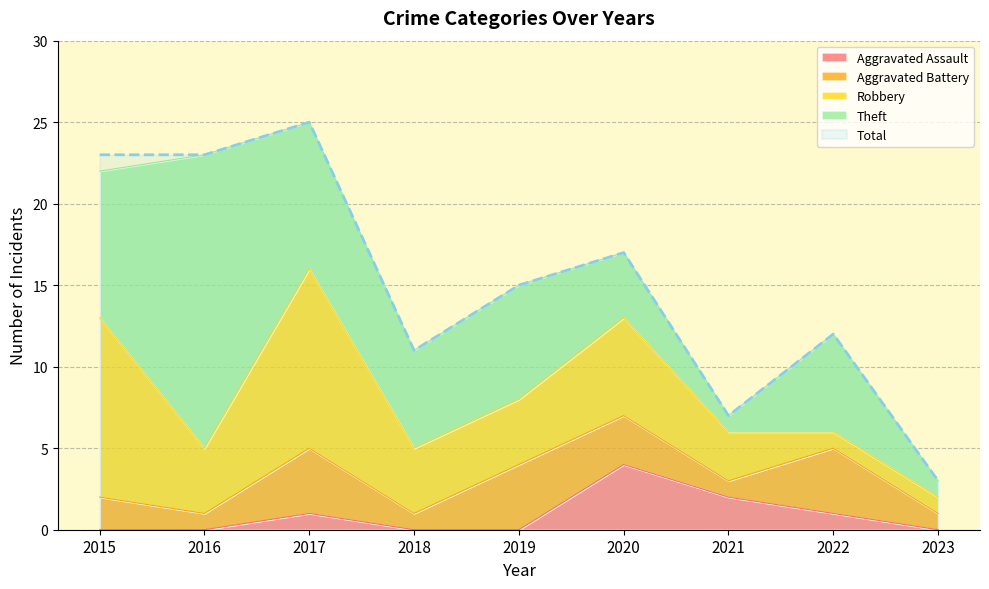

Rank the categories by Aggravated Battery value from highest to lowest.

2017, 2019, 2022, 2020, 2015, 2016, 2018, 2021, 2023